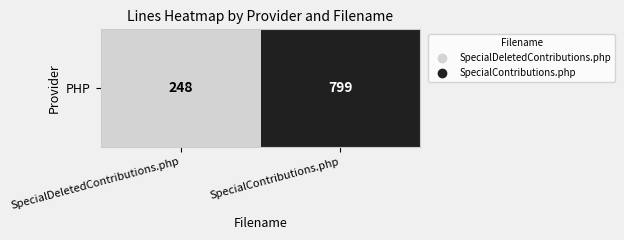

Rank the categories by value from highest to lowest.

SpecialContributions.php, SpecialDeletedContributions.php